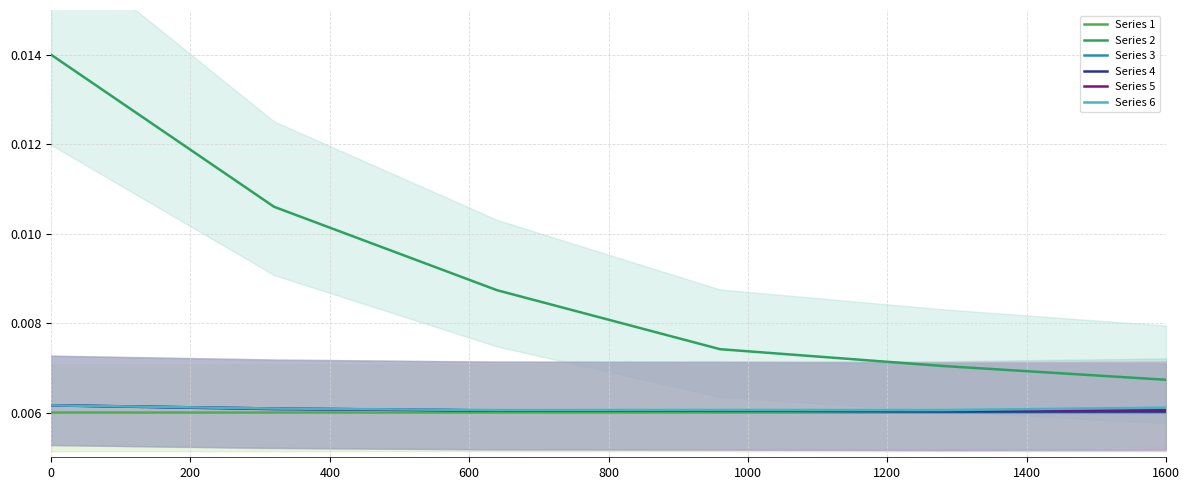

True or false: Series 1 and Series 6 intersect in this chart.

False